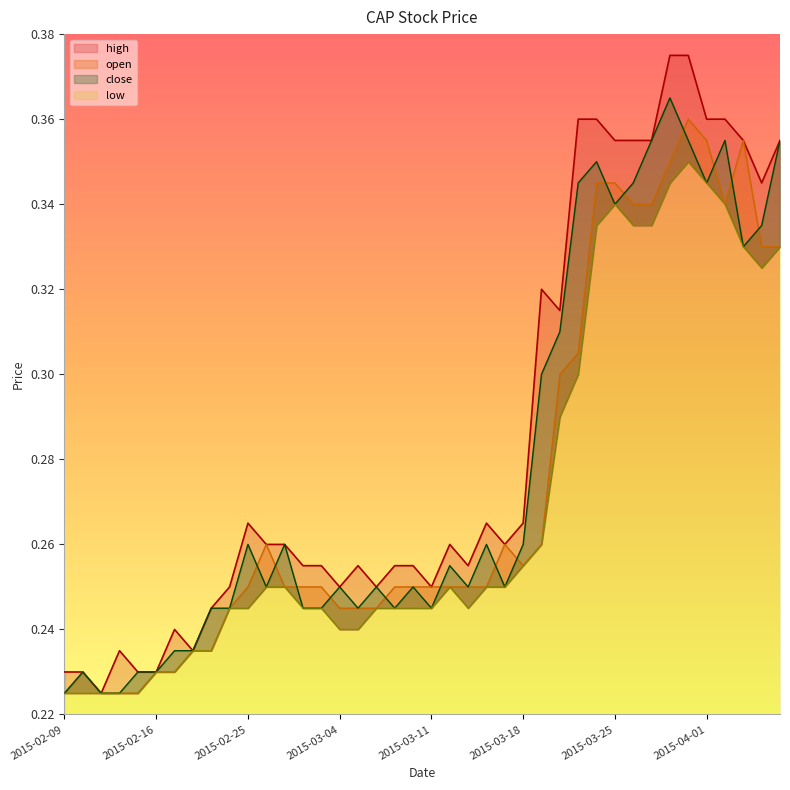

The low series shows 0.2 at 2015-02-12. True or false?

True